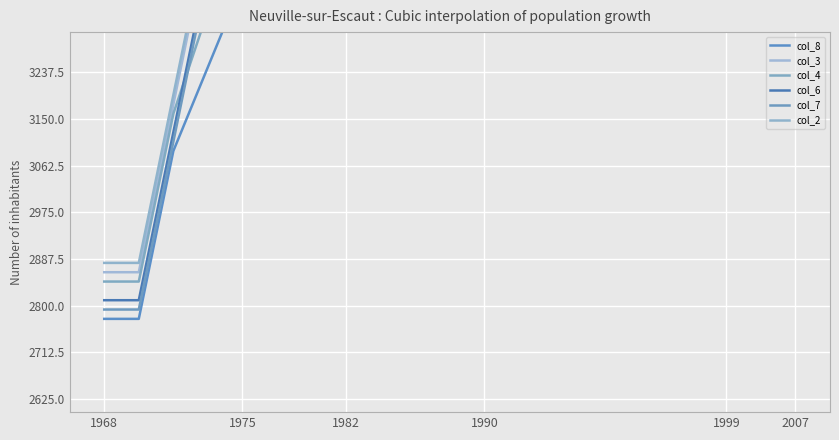

Count the number of data series in this chart.

6